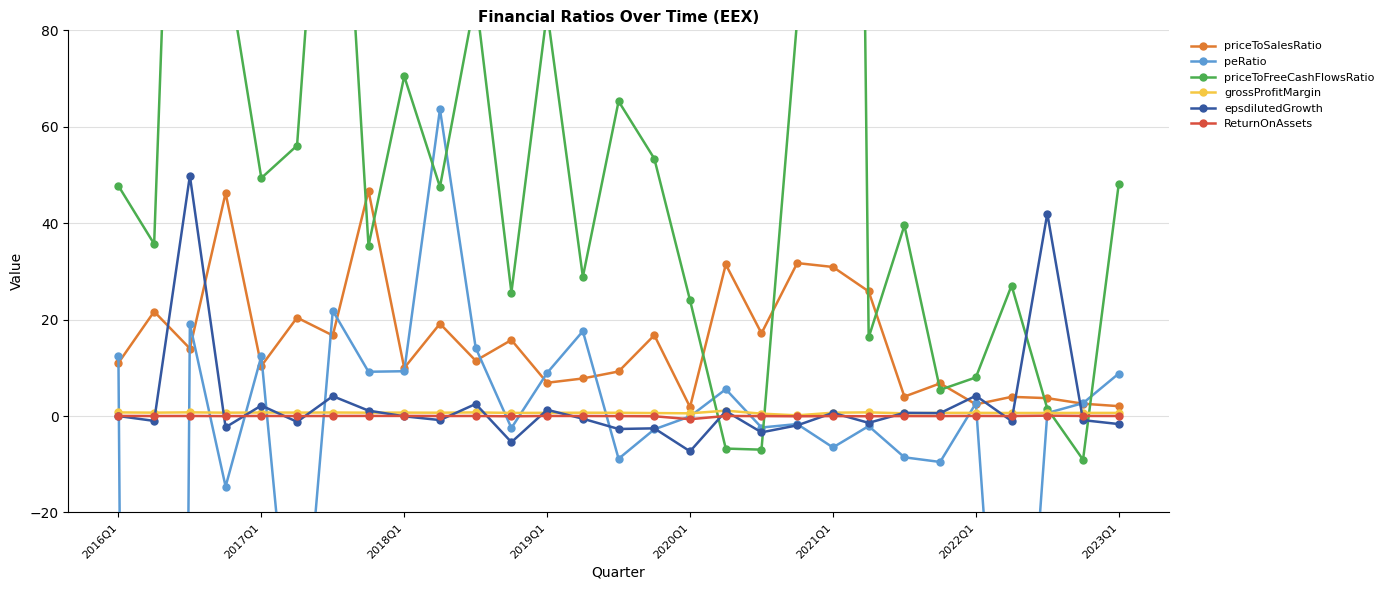

Reading left to right, extract all data points from this chart.

priceToSalesRatio: 11.0	21.7	14.0	46.2	10.4	20.4	16.7	46.7	10.0	19.2	11.5	15.8	6.9	7.8	9.2	16.8	1.9	31.4	17.2	31.7	30.9	25.8	4.0	6.8	2.4	4.0	3.7	2.6	2.0
peRatio: 12.5	-951.2	19.1	-14.6	12.4	-65.1	21.8	9.2	9.3	63.6	14.2	-2.5	8.9	17.6	-8.9	-2.8	-0.1	5.6	-2.4	-1.7	-6.5	-2.1	-8.6	-9.5	2.6	-101.5	0.6	2.7	8.8
priceToFreeCashFlowsRatio: 47.7	35.7	241.3	95.3	49.4	56.1	158.0	35.3	70.5	47.5	87.0	25.6	83.9	28.9	65.3	53.4	24.0	-6.7	-7.0	82.4	664.7	16.3	39.5	5.4	8.0	27.1	1.5	-9.1	48.1
grossProfitMargin: 0.8	0.7	0.8	0.7	0.7	0.7	0.7	0.7	0.7	0.7	0.7	0.6	0.7	0.7	0.7	0.6	0.6	1.1	0.5	0.1	0.7	0.8	0.6	0.7	0.7	0.6	0.6	0.6	0.6
epsdilutedGrowth: 0.0	-1.0	49.8	-2.3	2.2	-1.2	4.1	1.1	-0.1	-0.8	2.5	-5.4	1.3	-0.6	-2.7	-2.6	-7.3	1.0	-3.4	-1.9	0.7	-1.4	0.7	0.6	4.2	-1.0	42.0	-0.9	-1.7
ReturnOnAssets: 0.0	-0.0	0.0	-0.0	0.0	-0.0	0.0	0.0	0.0	0.0	0.0	-0.1	0.0	0.0	-0.0	-0.0	-0.7	0.0	-0.0	-0.1	-0.0	-0.0	-0.0	-0.0	0.0	-0.0	0.1	0.0	0.0